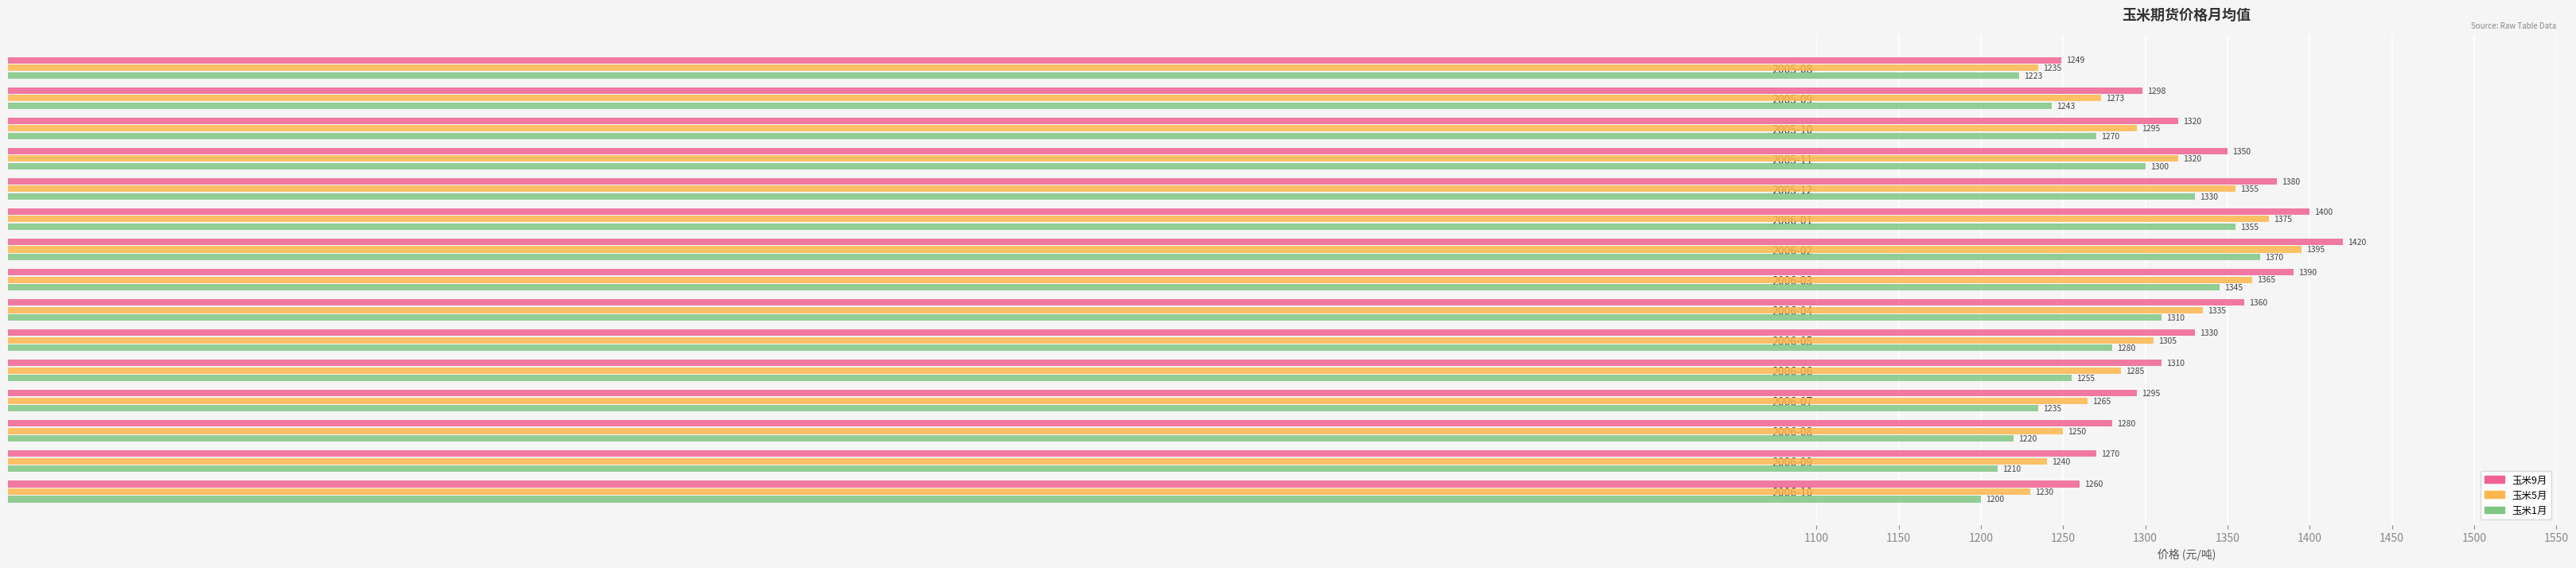

What is the difference between the highest and lowest values at 2006-07?

60